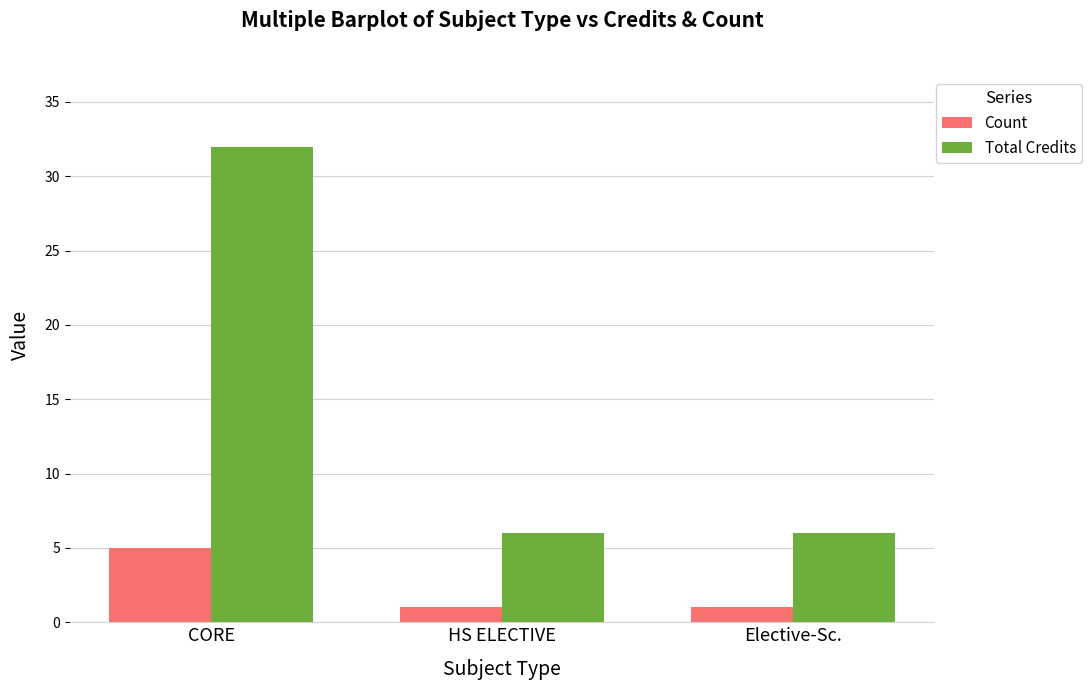

Reading right to left, what are all the values shown in this chart?

Count: 1	1	5
Total Credits: 6	6	32